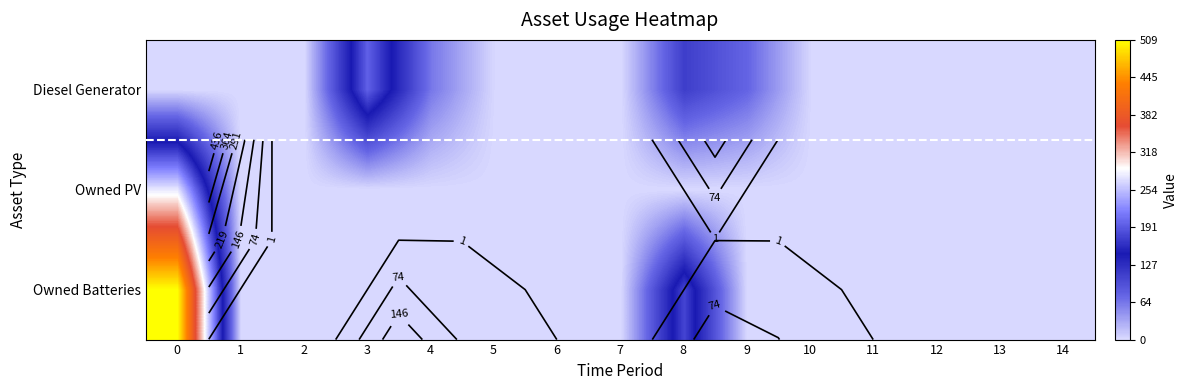

Is it true that Owned PV equals 0 at 13?

True